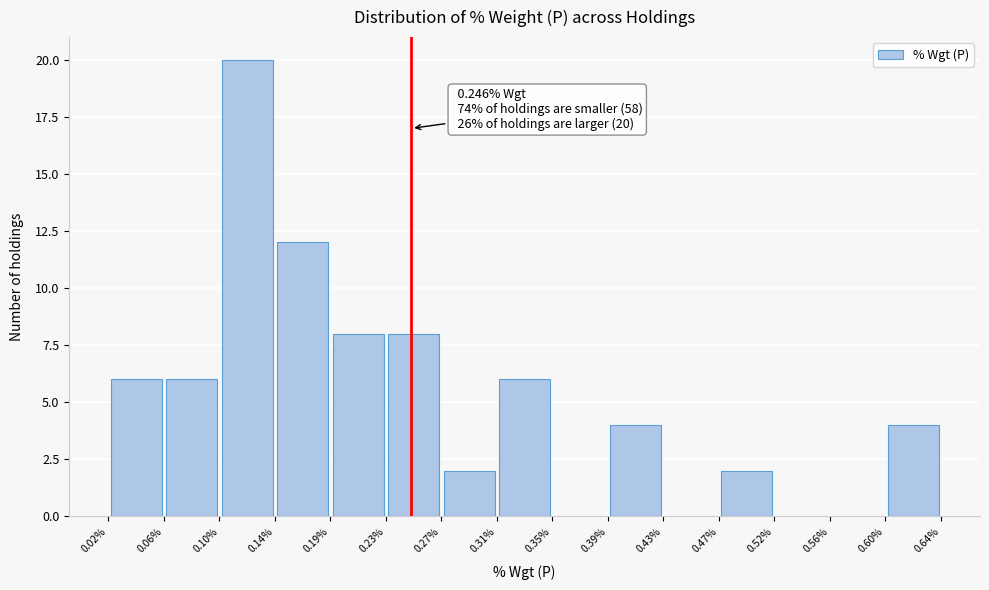

Which range on the x-axis has the tallest bar?

0.10% to 0.14%